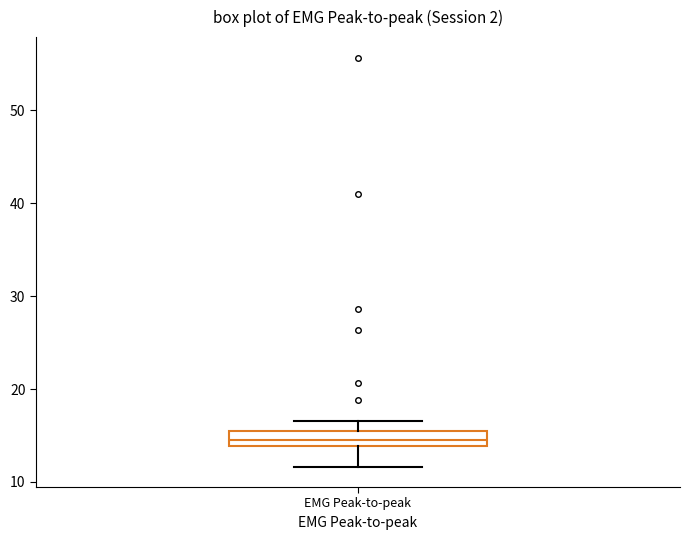

Transcribe this box plot: give where the median line is, the range the box spans, and where the two whiskers end, as read against the y-axis. The values are not printed on the chart, so give them approximately, as read against the axis.

median 14 (inside the box), box 14 to 16, whiskers 12 to 17